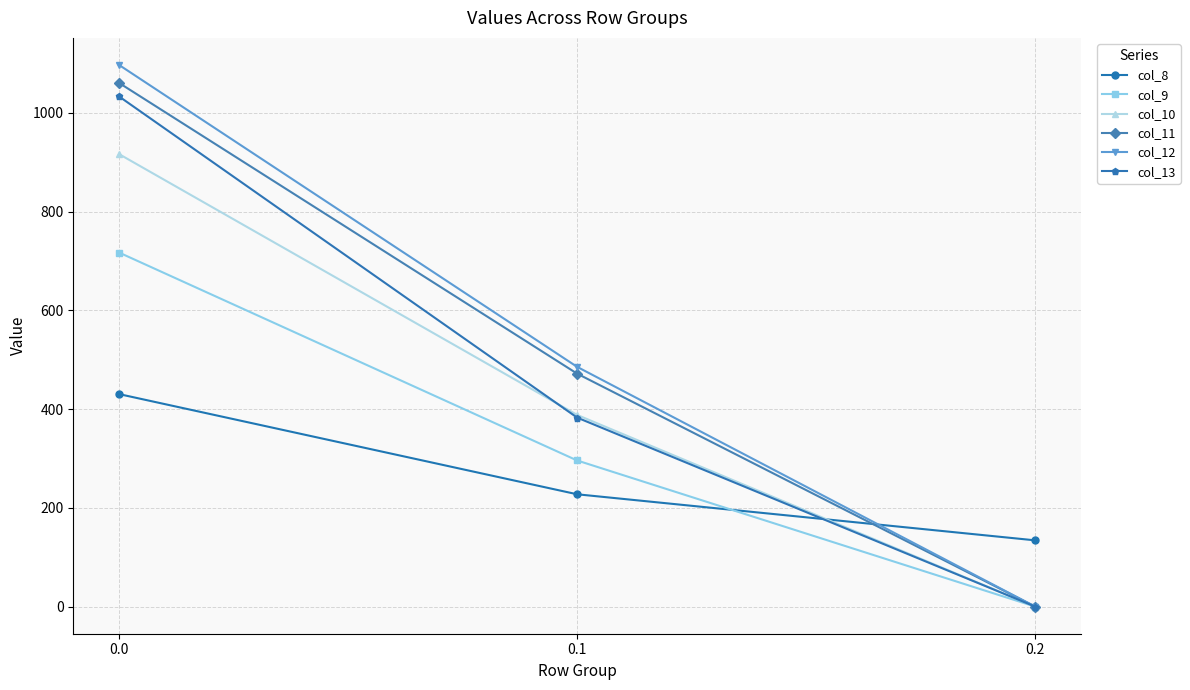

Does the chart have visible grid lines?

Yes